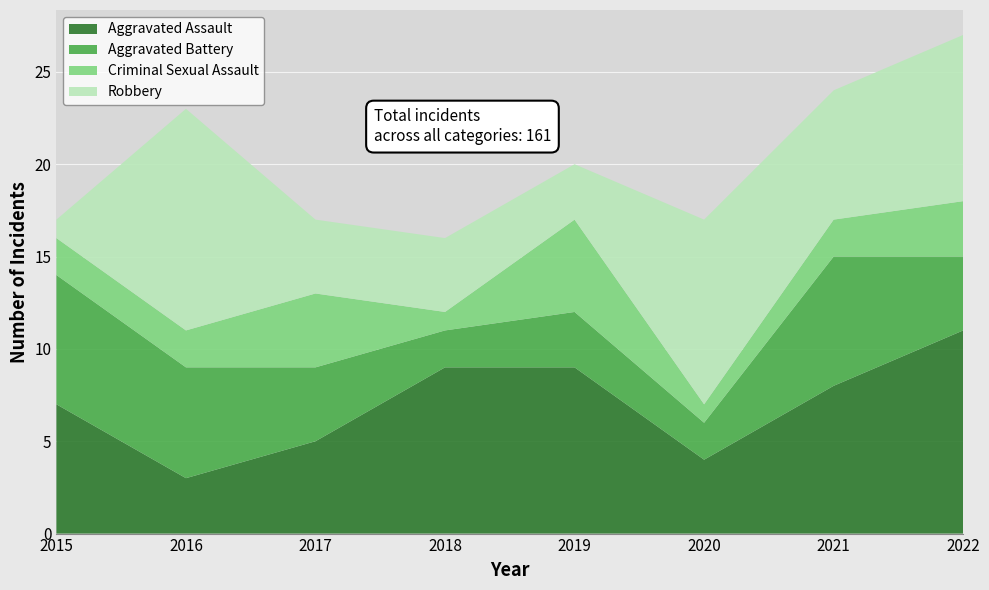

Reading right to left, transcribe all the data shown in this chart.

Aggravated Assault: 2022=11	2021=8	2020=4	2019=9	2018=9	2017=5	2016=3	2015=7
Aggravated Battery: 2022=4	2021=7	2020=2	2019=3	2018=2	2017=4	2016=6	2015=7
Criminal Sexual Assault: 2022=3	2021=2	2020=1	2019=5	2018=1	2017=4	2016=2	2015=2
Robbery: 2022=9	2021=7	2020=10	2019=3	2018=4	2017=4	2016=12	2015=1